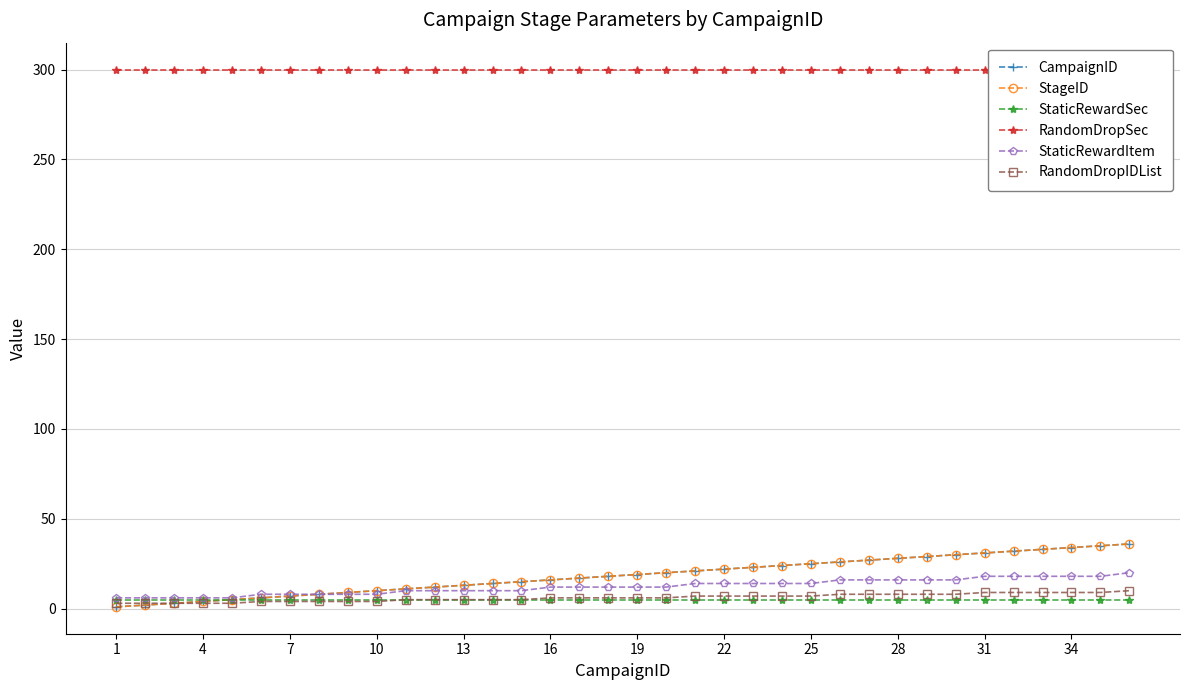

Where is RandomDropSec nearest to the value 300?

1